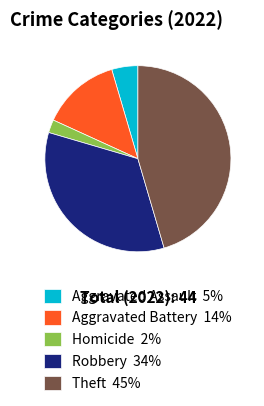

Is there any slice that represents more than half of the pie?

No